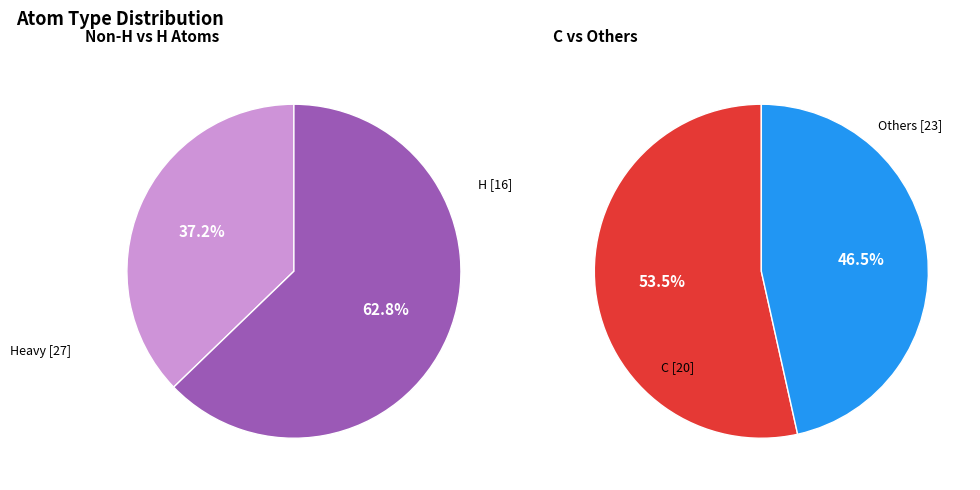

To the nearest percent, what portion does Br represent?

2%